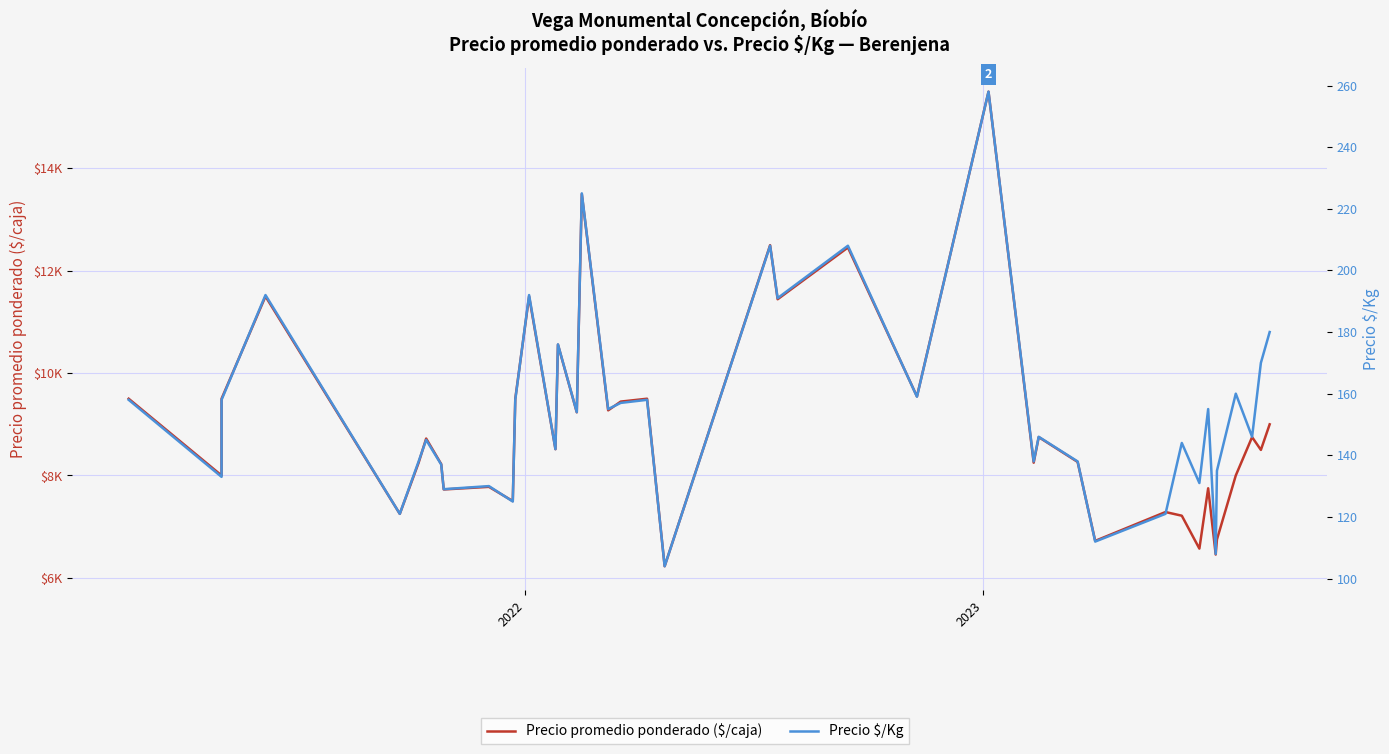

Reading left to right, transcribe all the data shown in this chart.

Precio promedio ponderado ($/caja): 9500	8000	9500	11500	7250	8250	8722	8222	7727	7778	7500	9500	11500	8514	10556	9235	13500	9273	9444	9500	6227	12500	11444	12455	9545	15500	8250	8750	8265	6722	7286	7214	6571	7750	6455	6750	8000	8750	8500	9000
Precio $/Kg: 158	133	158	192	121	138	145	137	129	130	125	158	192	142	176	154	225	155	157	158	104	208	191	208	159	258	138	146	138	112	121	144	131	155	108	135	160	146	170	180